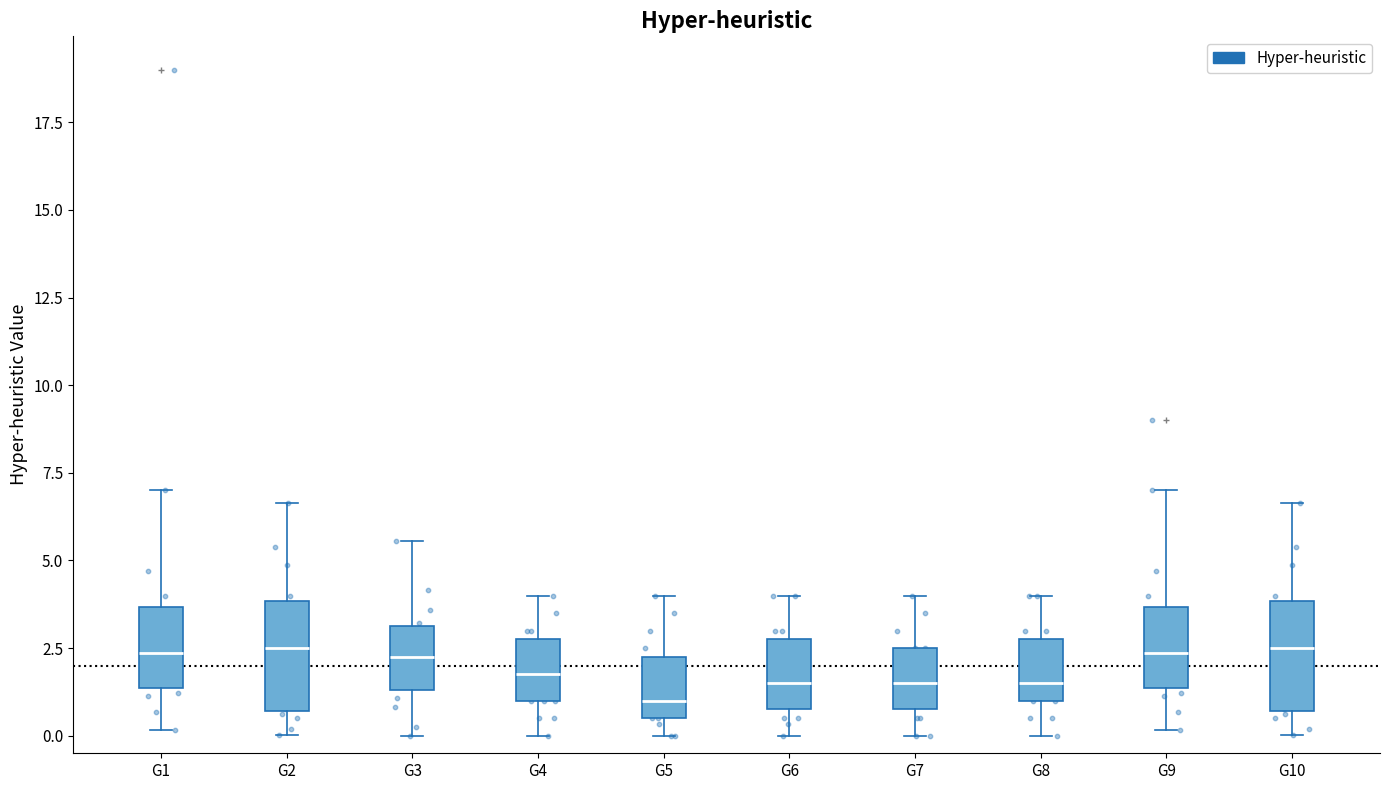

Reading left to right, read every box against the y-axis: the position of its median line, the range the box covers, and the ends of its whiskers. The values are not printed on the chart, so give them approximately, as read against the axis.

G1: median 2.5, box 1.5 to 3.5, whiskers 0.0 to 7.0
G2: median 2.5, box 0.5 to 4.0, whiskers 0.0 to 6.5
G3: median 2.5, box 1.5 to 3.0, whiskers 0.0 to 5.5
G4: median 2.0, box 1.0 to 3.0, whiskers 0.0 to 4.0
G5: median 1.0, box 0.5 to 2.5, whiskers 0.0 to 4.0
G6: median 1.5, box 1.0 to 3.0, whiskers 0.0 to 4.0
G7: median 1.5, box 1.0 to 2.5, whiskers 0.0 to 4.0
G8: median 1.5, box 1.0 to 3.0, whiskers 0.0 to 4.0
G9: median 2.5, box 1.5 to 3.5, whiskers 0.0 to 7.0
G10: median 2.5, box 0.5 to 4.0, whiskers 0.0 to 6.5